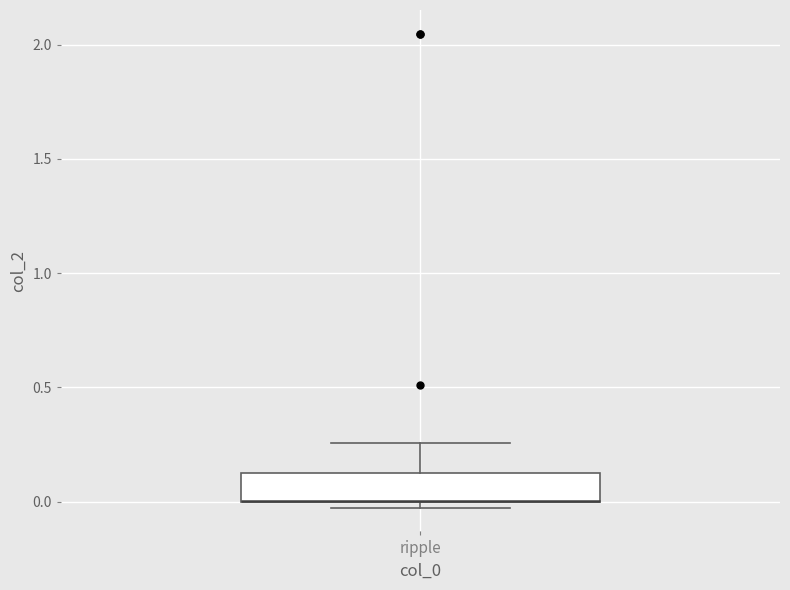

Transcribe this box plot: give where the median line is, the range the box spans, and where the two whiskers end, as read against the y-axis. The values are not printed on the chart, so give them approximately, as read against the axis.

median 0.00 (drawn on the box's lower edge), box 0.00 to 0.15, whiskers -0.05 to 0.25